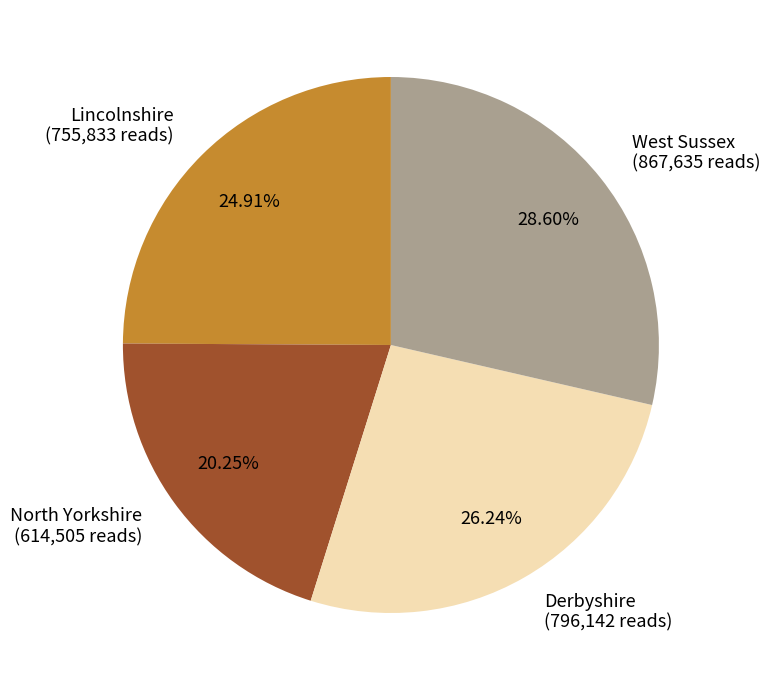

Count the number of slices in the pie.

4